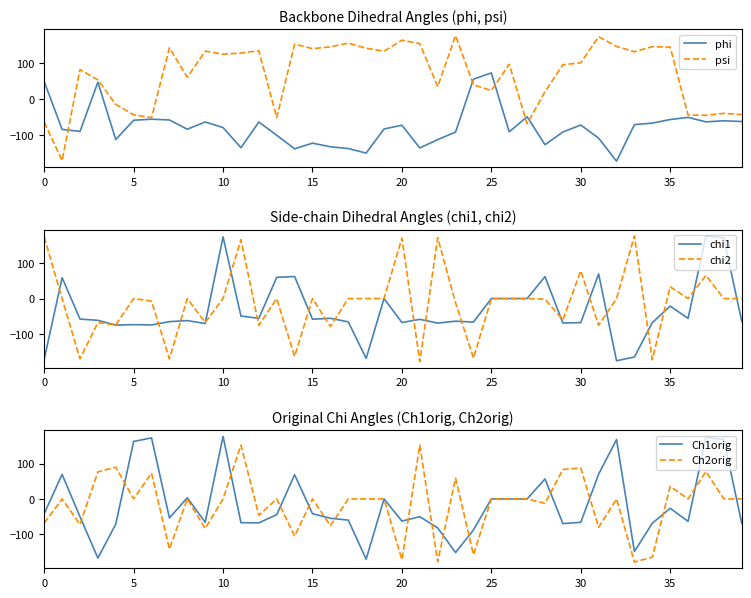

What is the average value of the psi series?

67.9